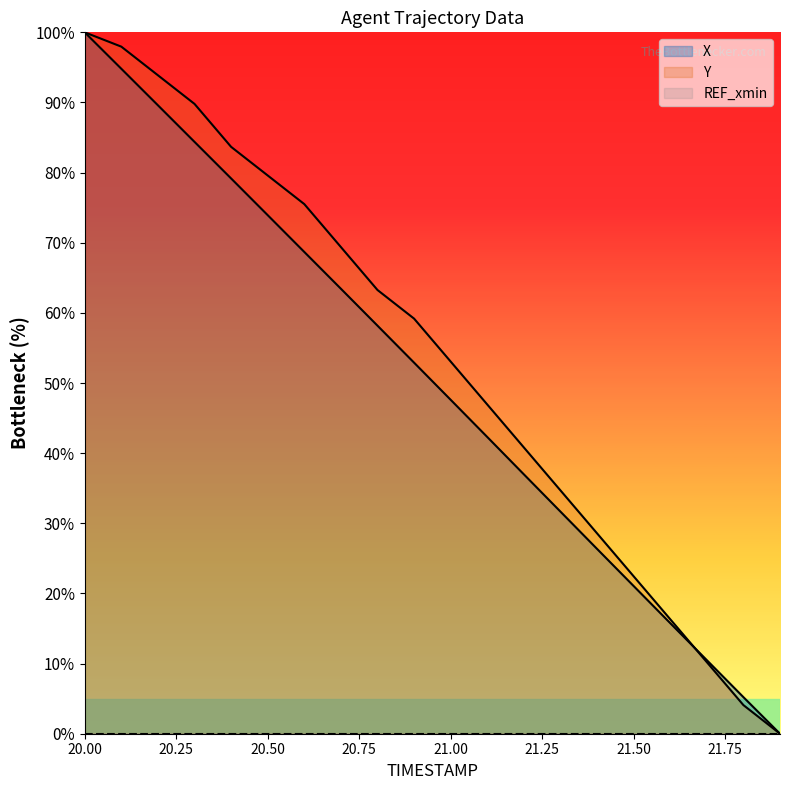

List the series in order of their overall mean, lowest first.

X, Y